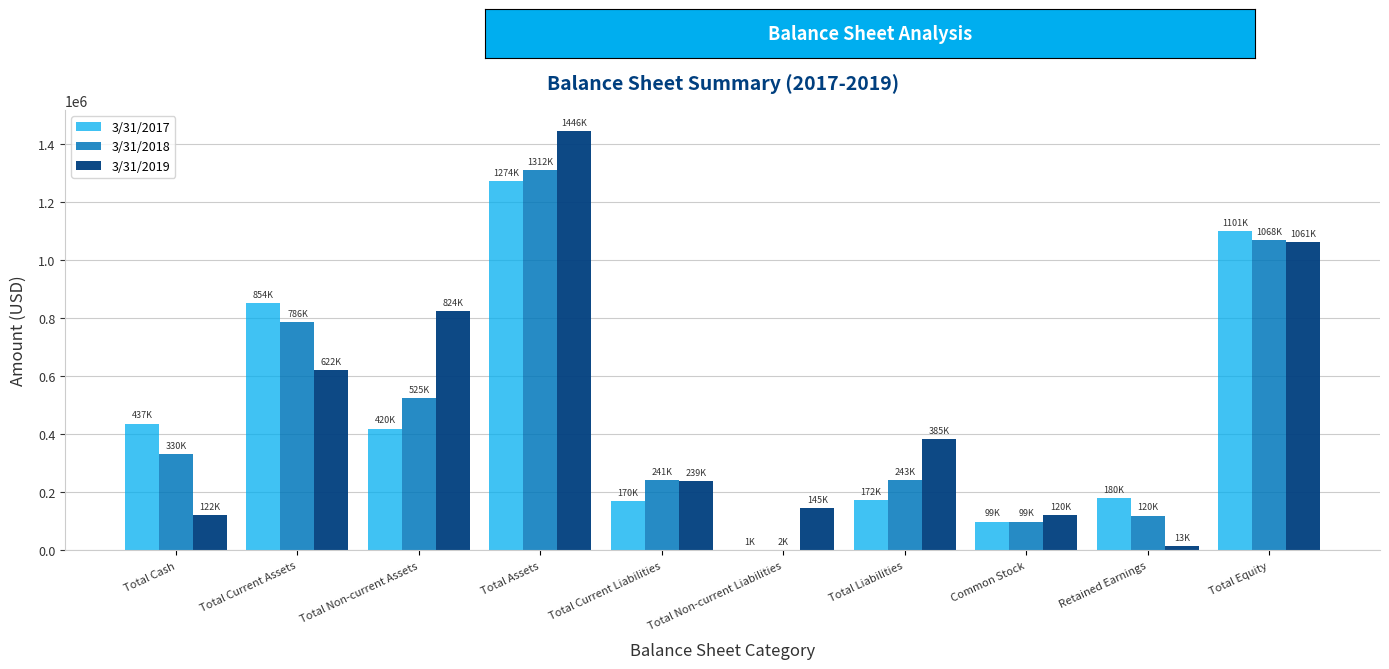

What is the total value across all series at Total Equity?

3231921